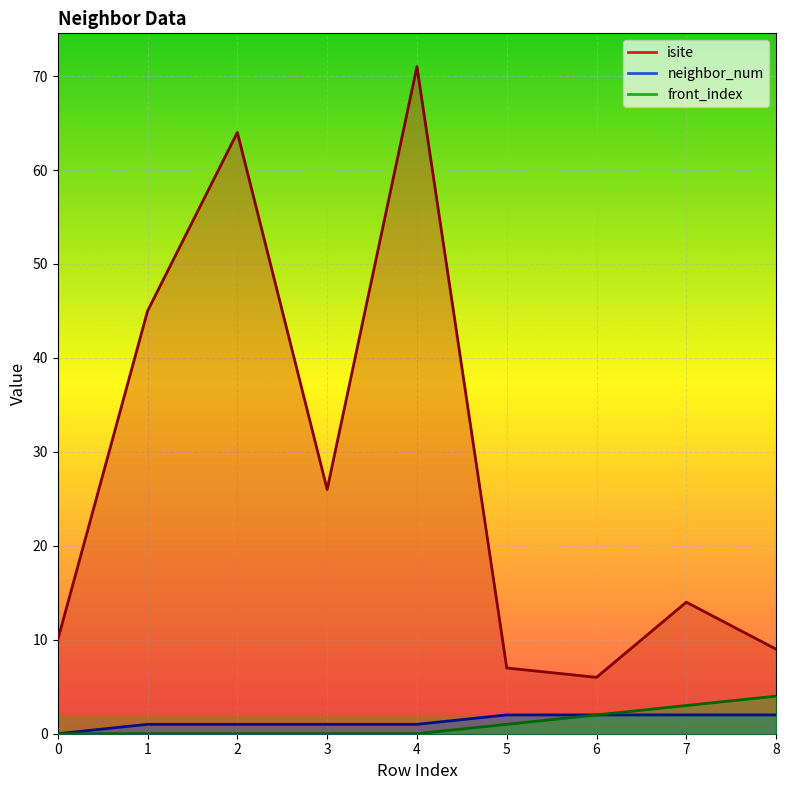

What is the sum of the isite values at 1 and 4?

116